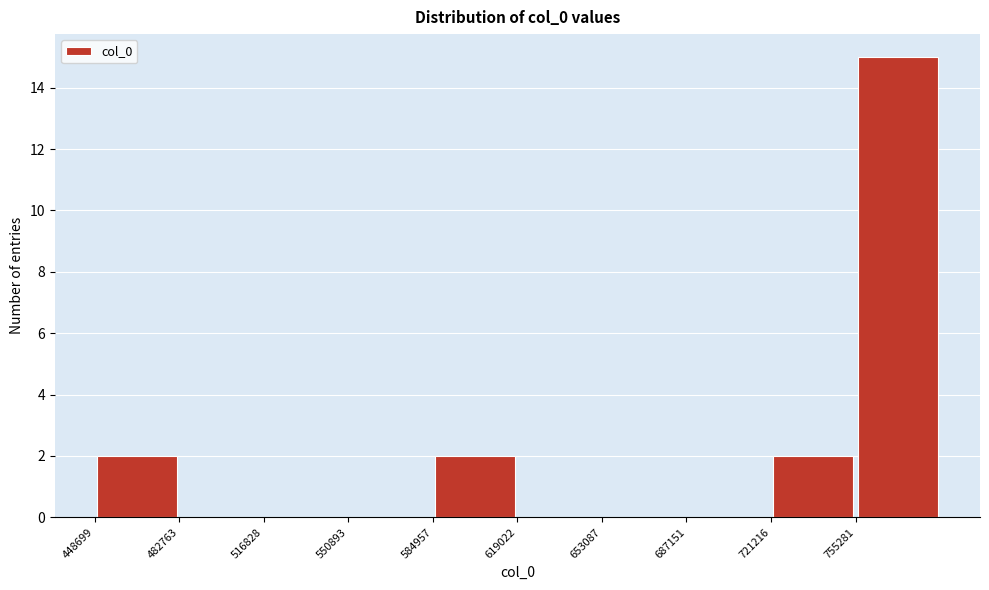

How tall is the bar that spans 755000 to 790000 on the x-axis? Neither the bar edges nor the heights are printed on the chart, so give them approximately, as read against the axes.

15